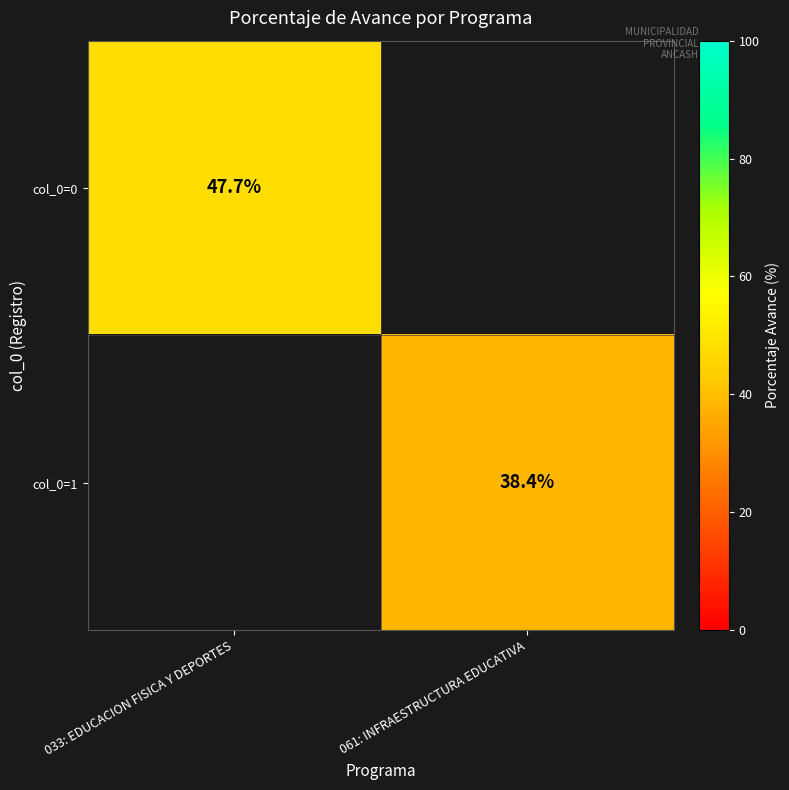

Is the value of col_0=1 at 061: INFRAESTRUCTURA EDUCATIVA greater than the value of col_0=0 at 033: EDUCACION FISICA Y DEPORTES?

No